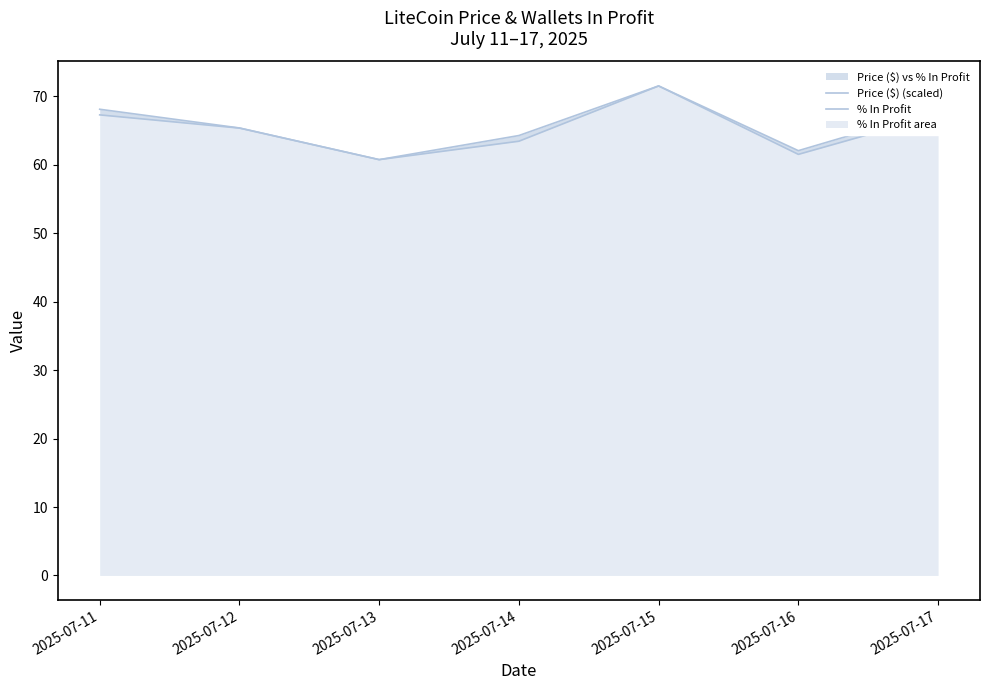

At which label is Price ($) (scaled) closest to 66?

2025-07-12